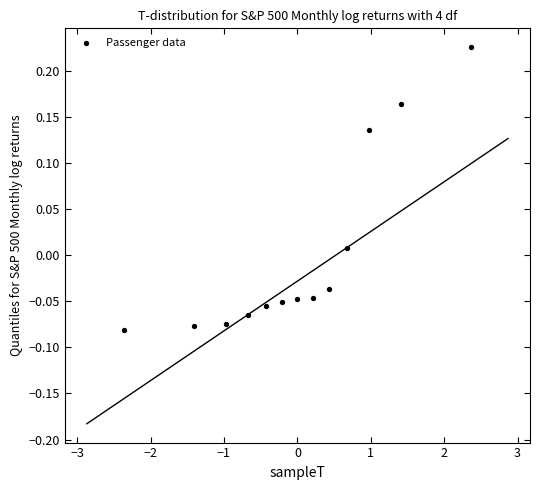

What is the range of Y values (max minus min)?

0.3